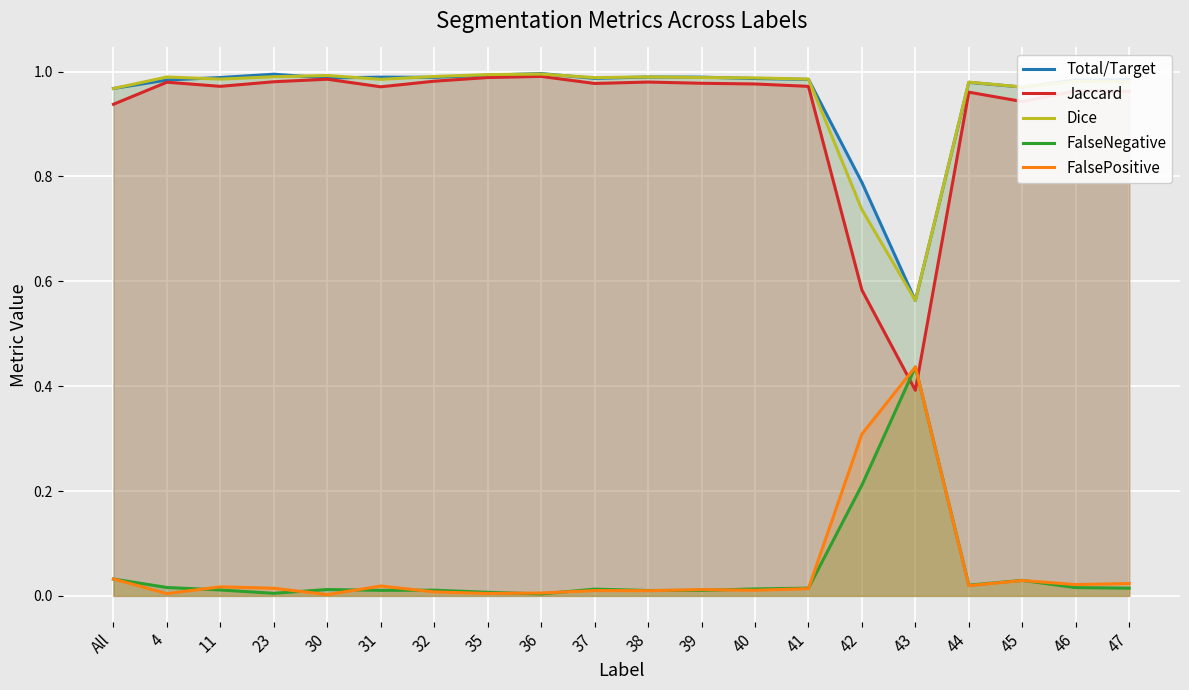

Is the value of FalseNegative at 31 greater than the value of Dice at 41?

No